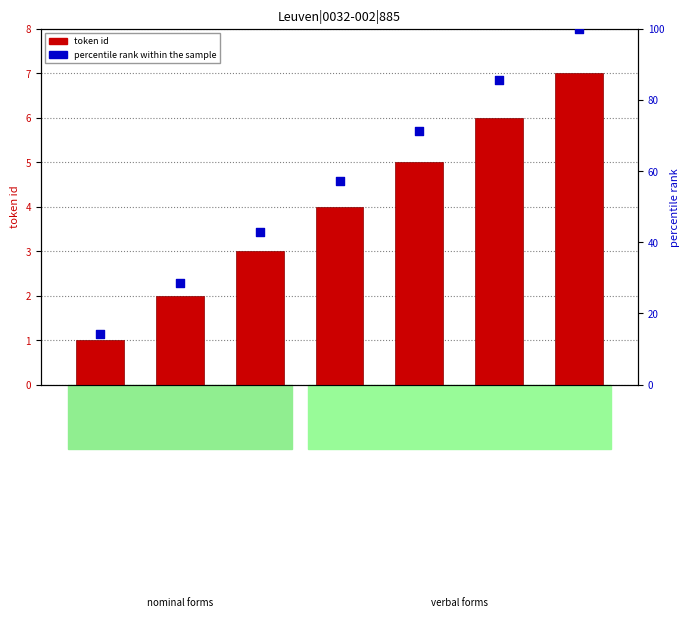

Is the value of token id at ἀκούσαντα greater than the value of percentile rank within the sample at τὸν?

No